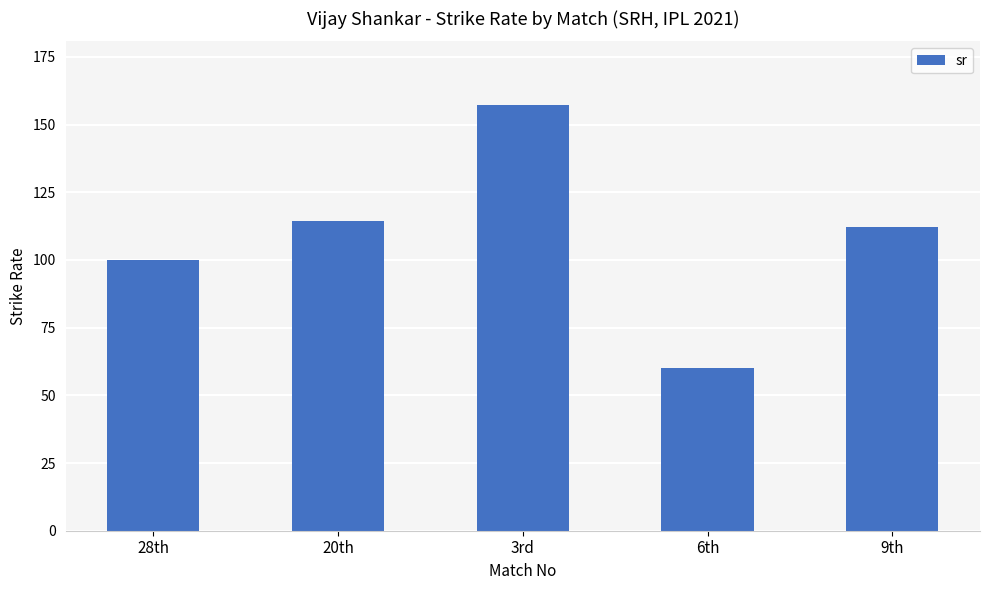

How many data points are less than 112?

2